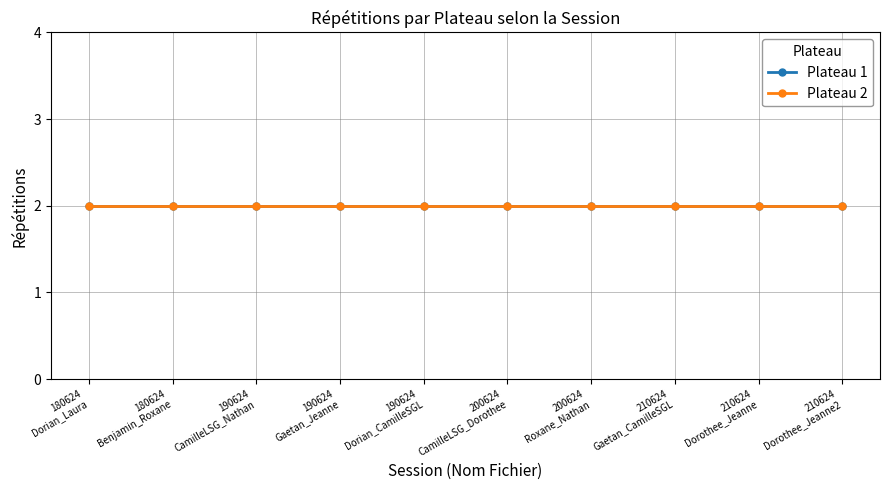

Where is Plateau 1 nearest to the value 1?

Dorian